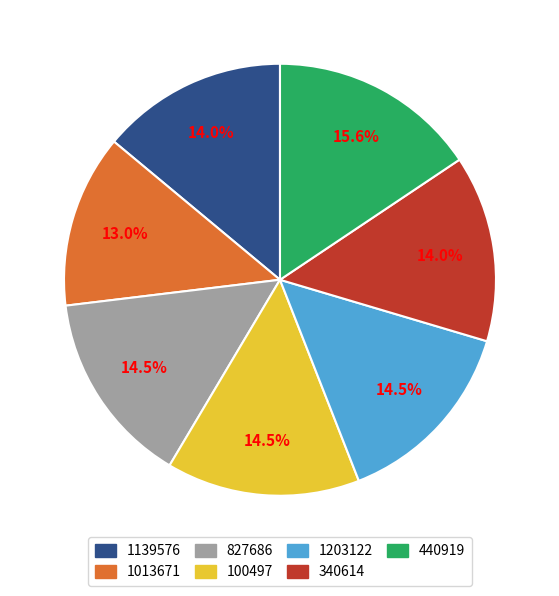

How many slices are in this pie chart?

7